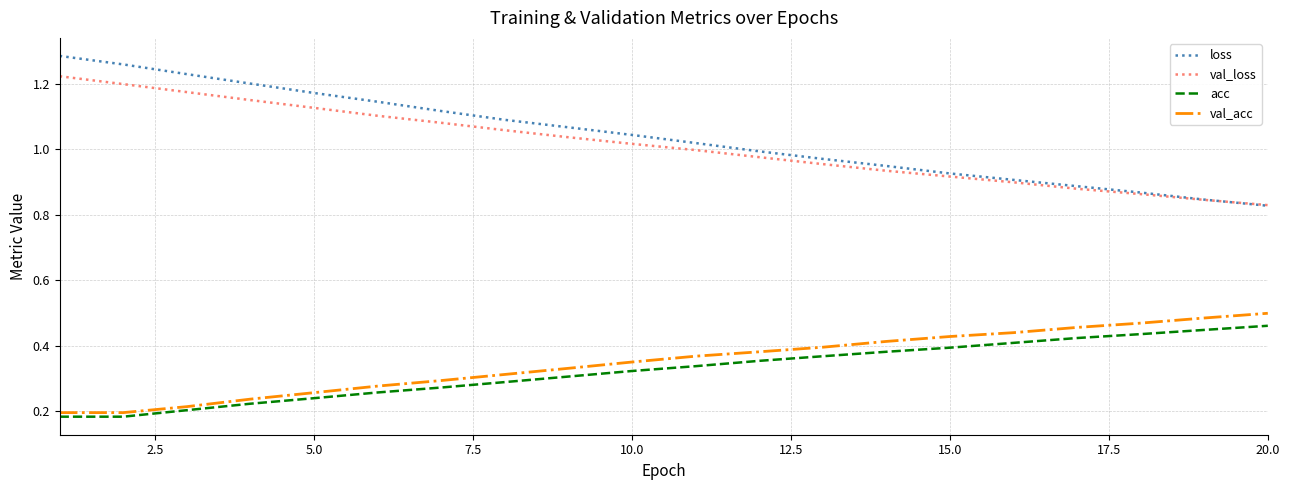

Which series has the widest spread of values?

loss